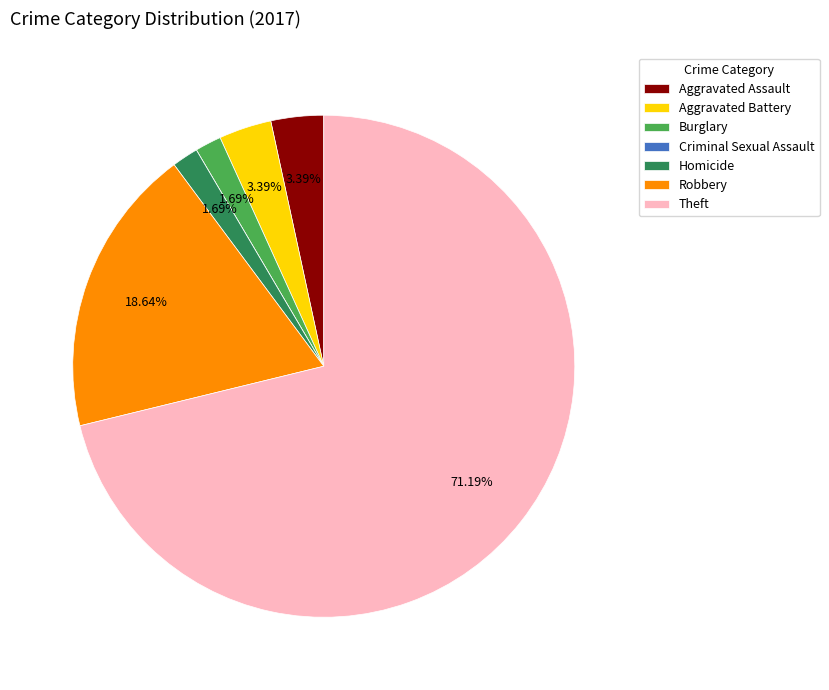

Which slice represents more than half of the pie?

Theft